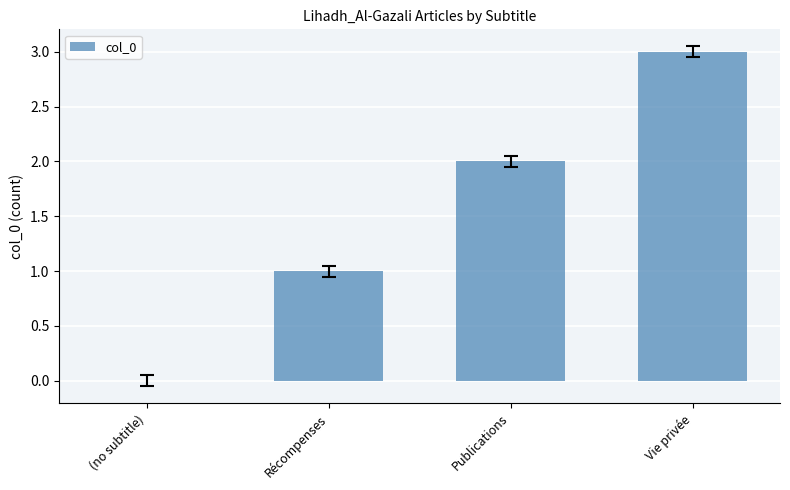

Reading left to right, extract all data points from this chart.

0	1	2	3